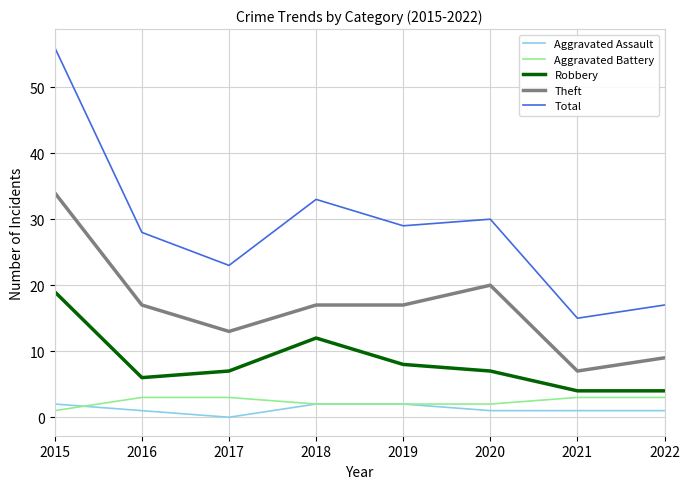

Reading left to right, list all the values displayed in this chart.

Aggravated Assault: 2	1	0	2	2	1	1	1
Aggravated Battery: 1	3	3	2	2	2	3	3
Robbery: 19	6	7	12	8	7	4	4
Theft: 34	17	13	17	17	20	7	9
Total: 56	28	23	33	29	30	15	17